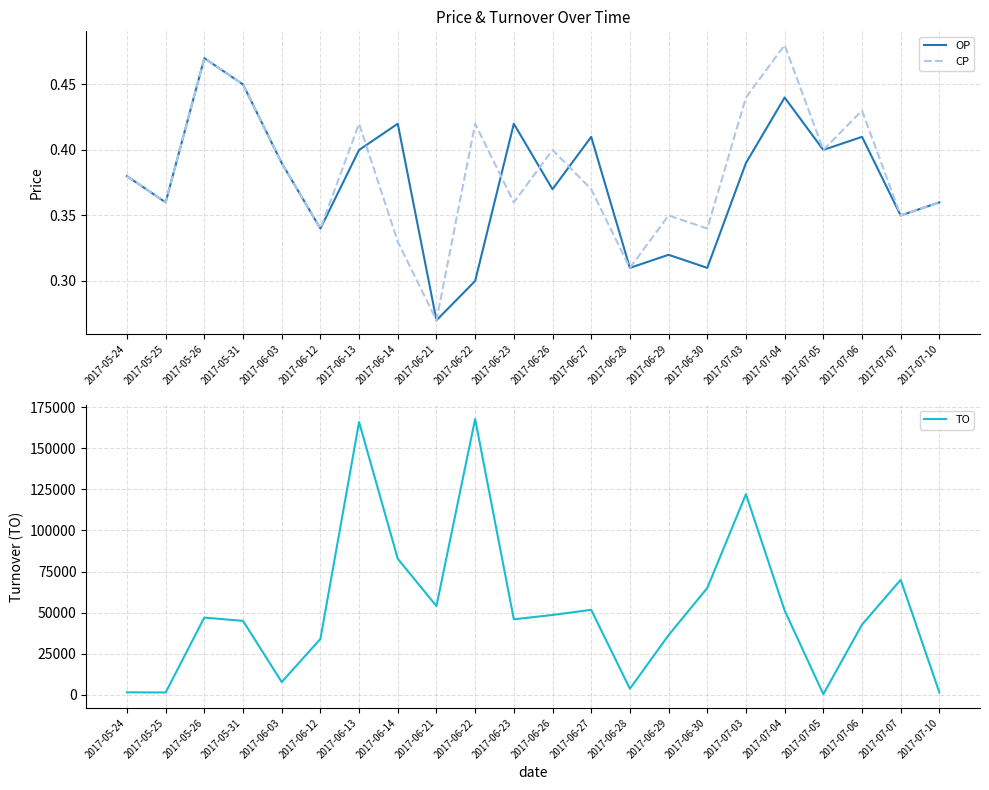

What is the label of the 7th point from the left?

2017-06-13